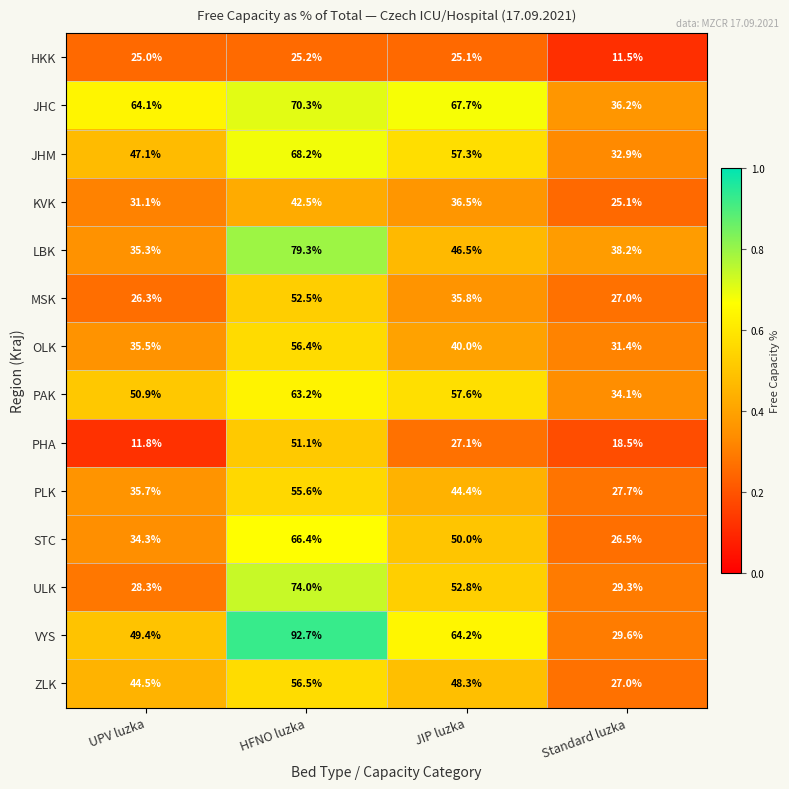

The value of ZLK at JIP luzka is 86.6. True or false?

False